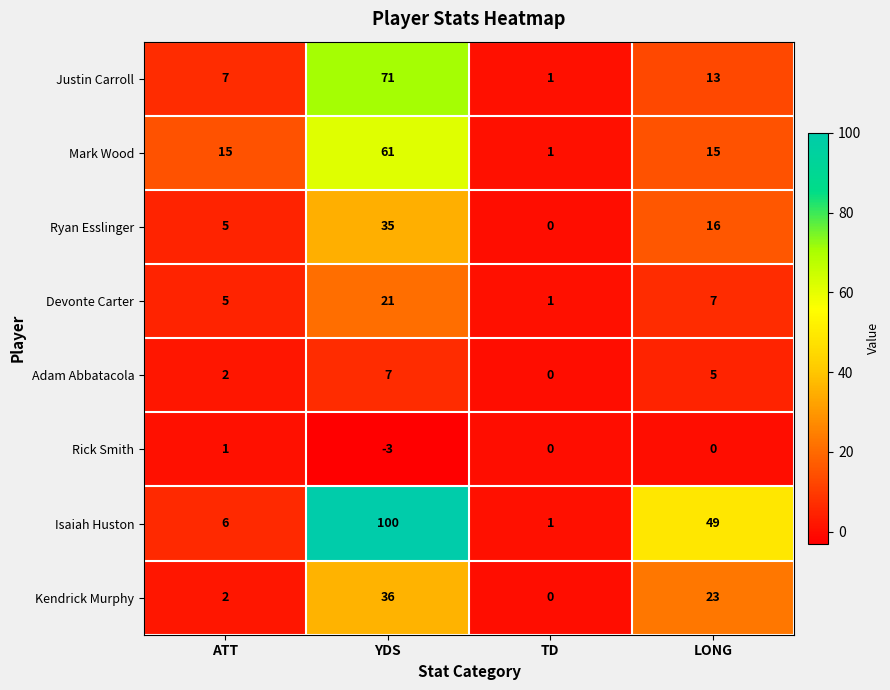

Between ATT and TD, which series saw the biggest shift?

Mark Wood